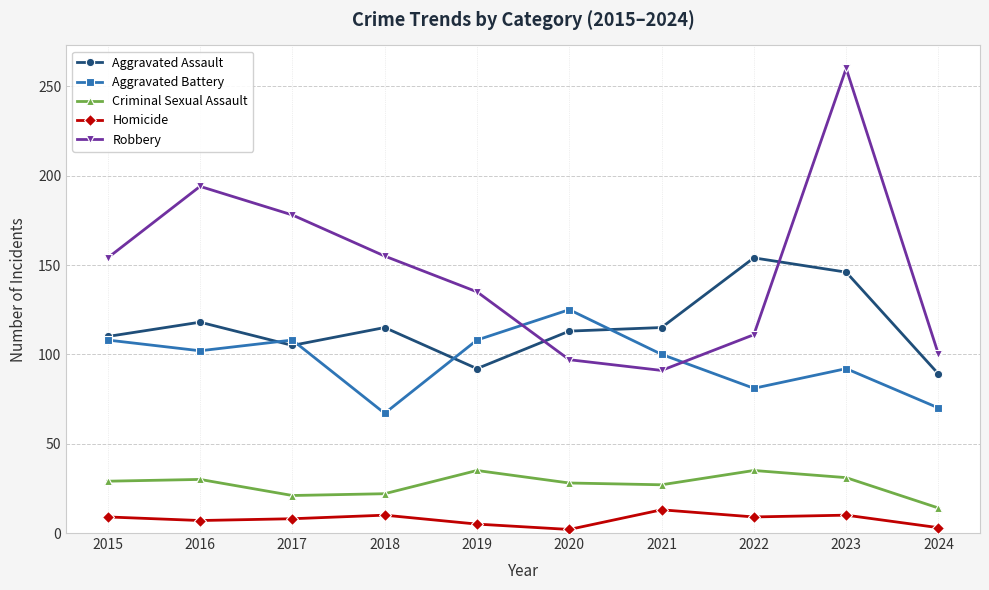

What is the sum of the Aggravated Assault values at 2020 and 2024?

202